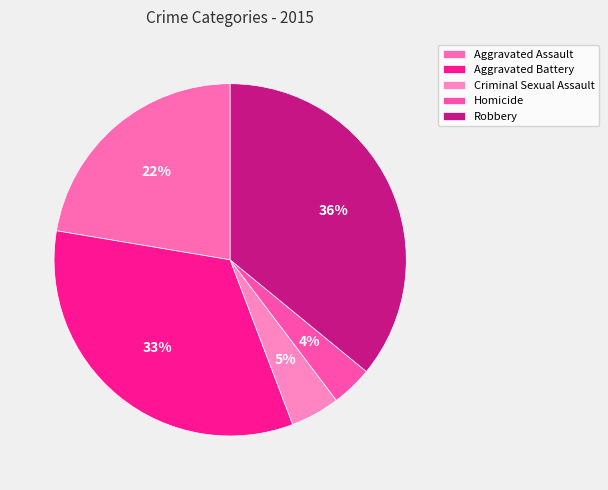

Count the number of slices in the pie.

5